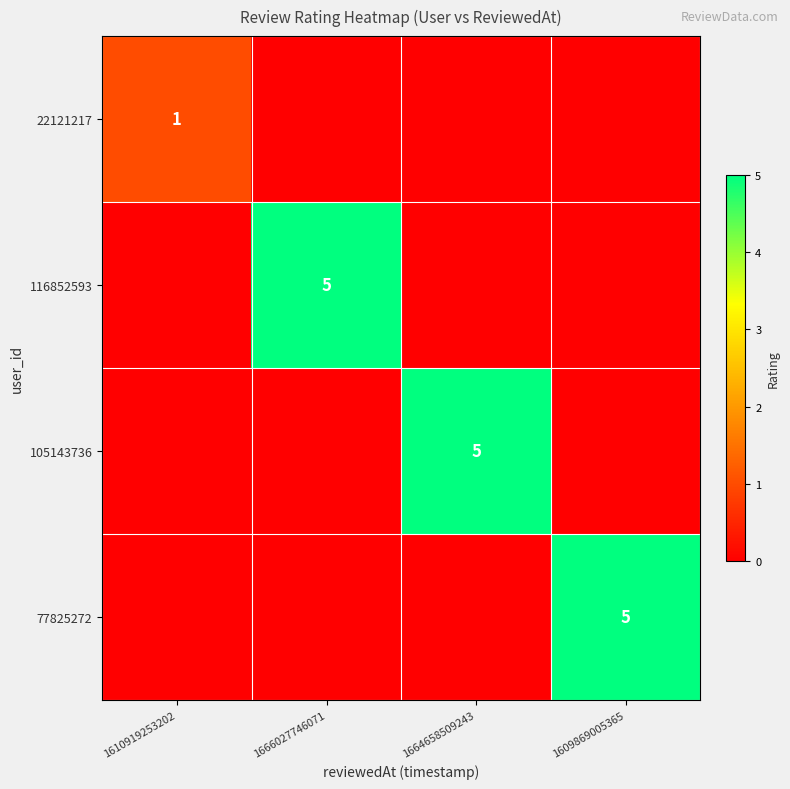

The 77825272 series shows 8 at 1609869005365. True or false?

False